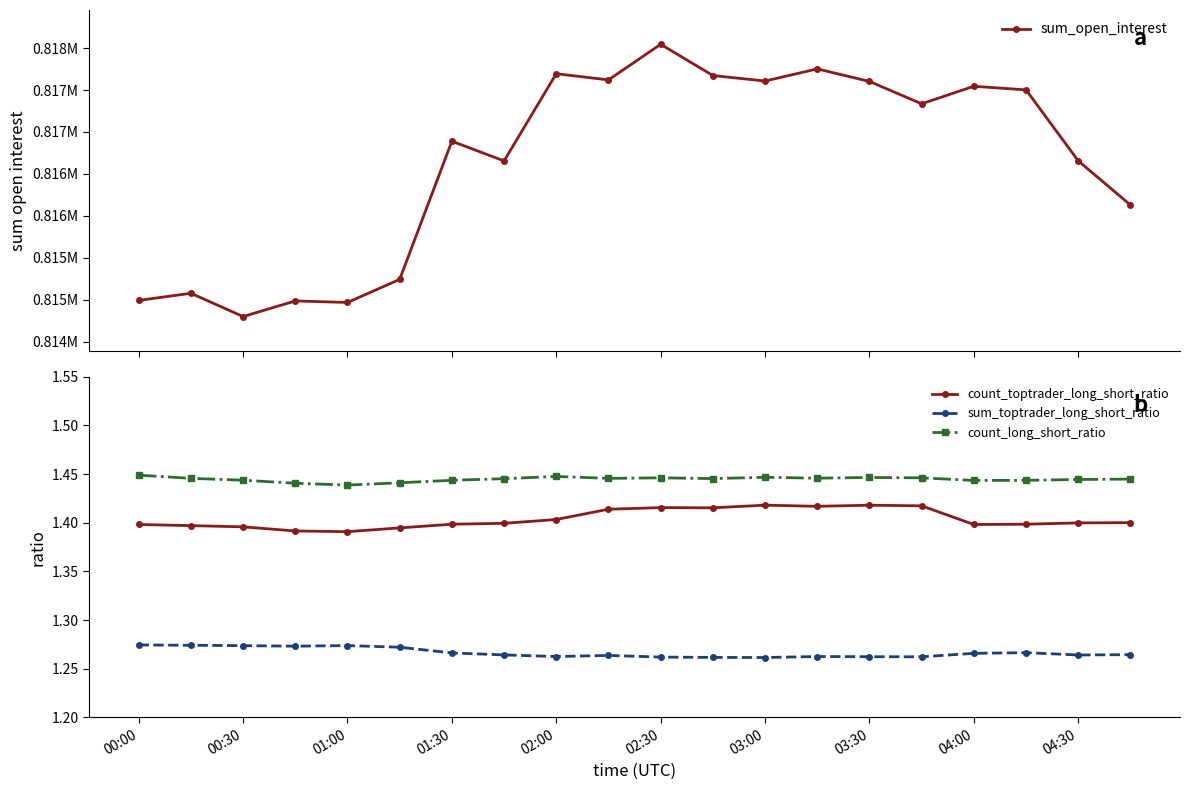

True or false: sum_open_interest and count_toptrader_long_short_ratio cross at least once.

False